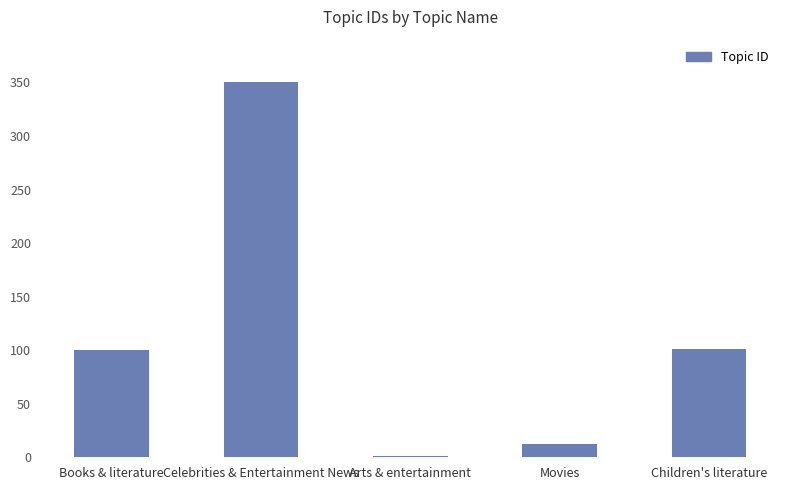

The value at Movies is 12. True or false?

True